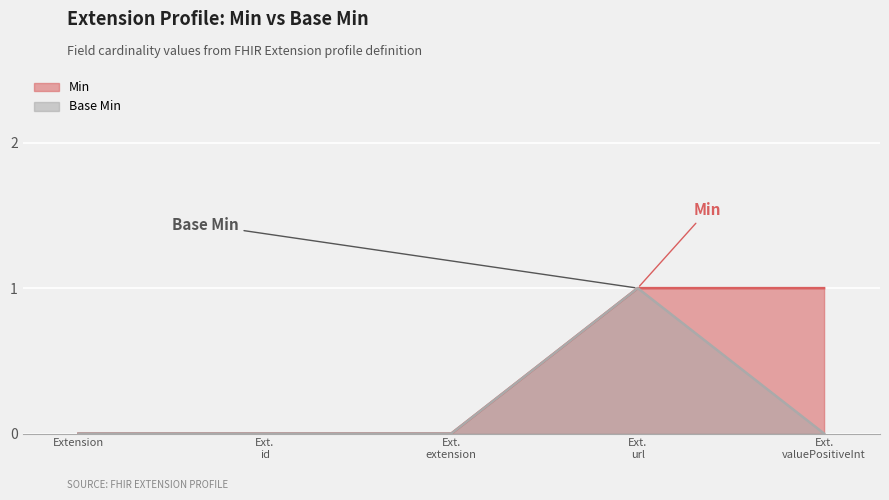

Between Ext. extension and Ext. valuePositiveInt, which is larger?

Ext. valuePositiveInt